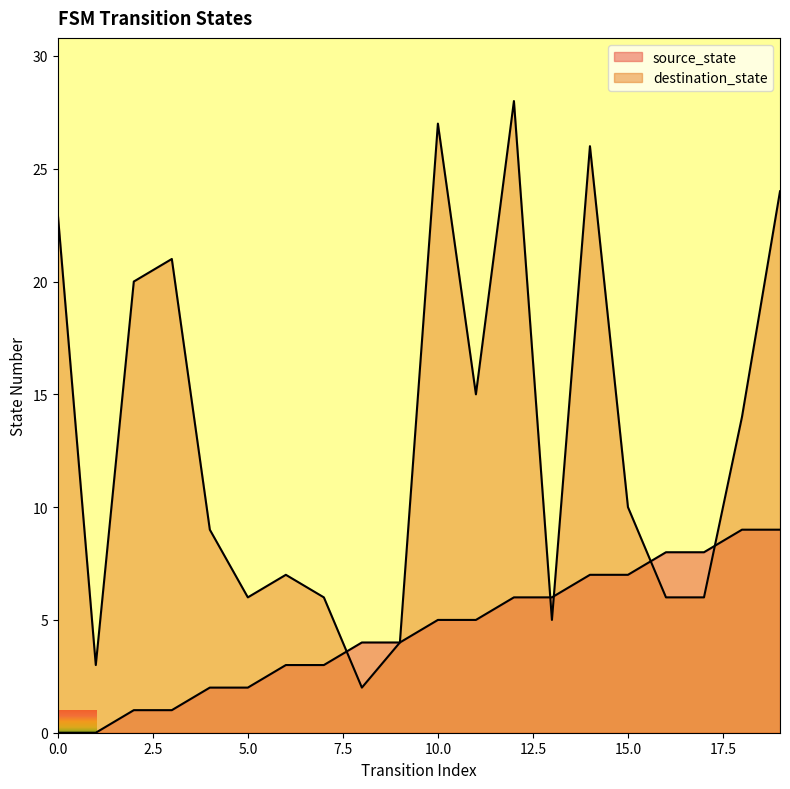

What is the value of the destination_state point at the 10th from the left?

4